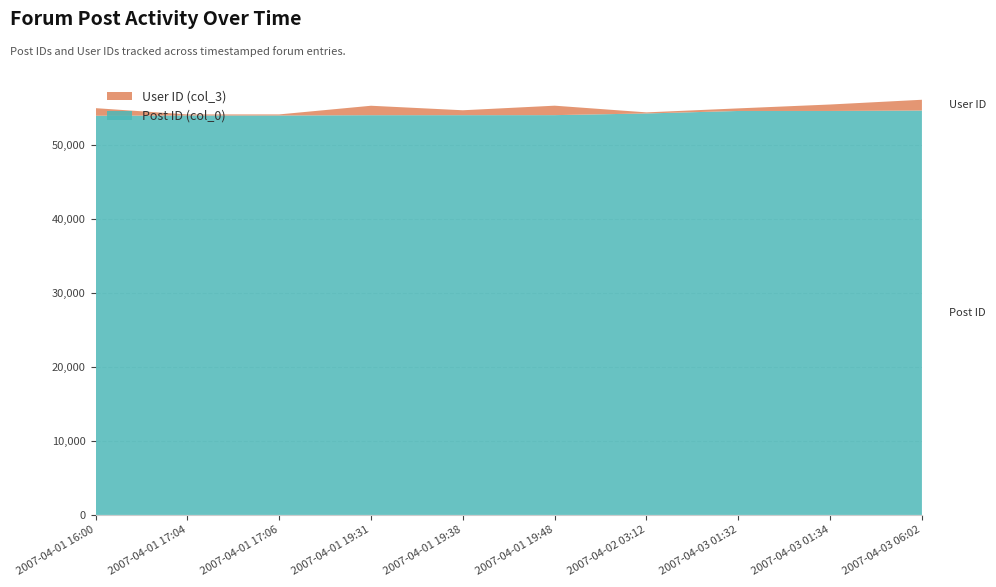

Reading left to right, list all the values displayed in this chart.

Post ID (col_0): 53989	54019	54021	54061	54064	54070	54296	54633	54635	54692
User ID (col_3): 1025	147	147	1278	665	1278	147	350	872	1457